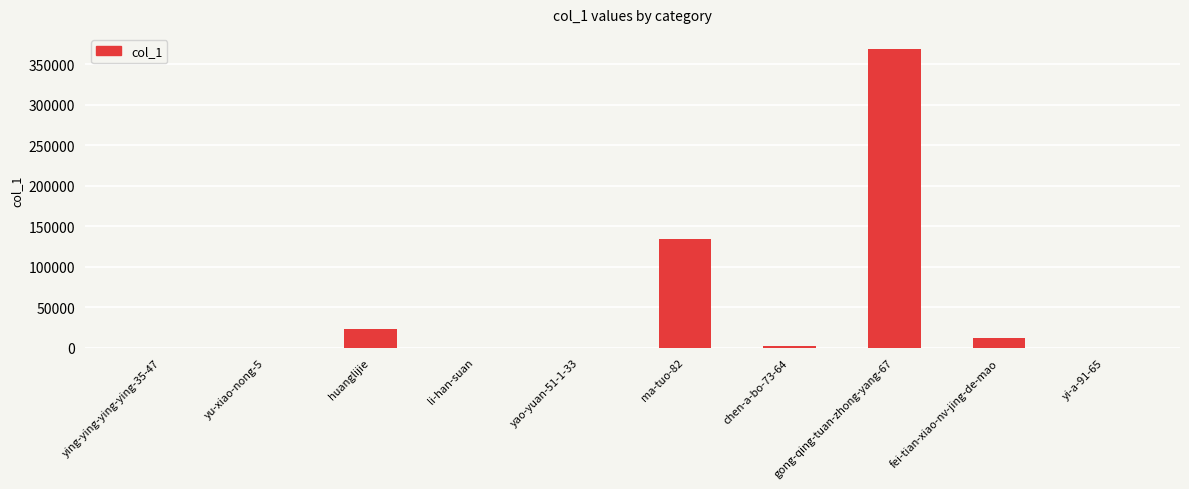

At which label is the value closest to 184510?

ma-tuo-82